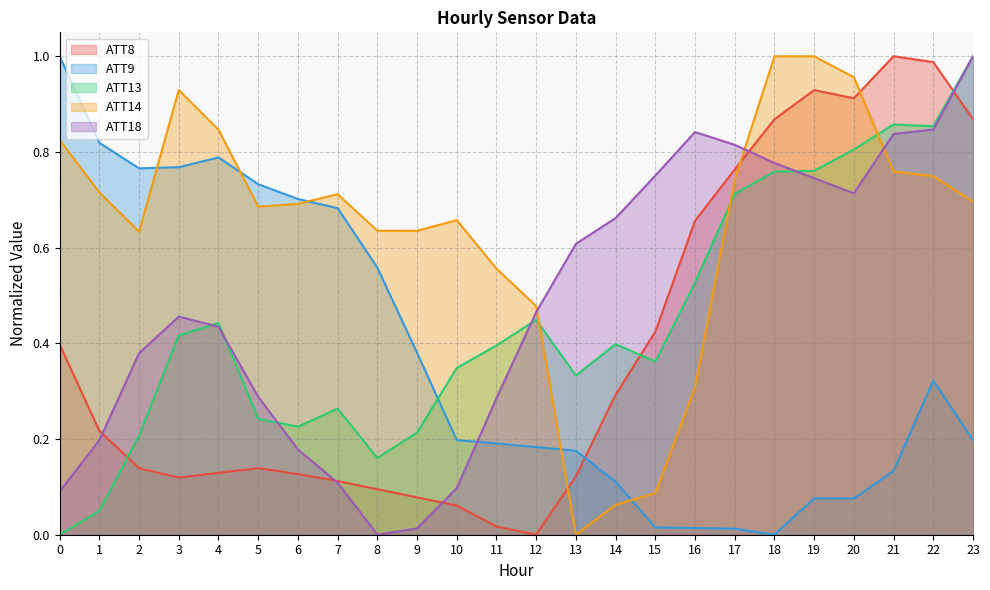

Does the chart have visible grid lines?

Yes